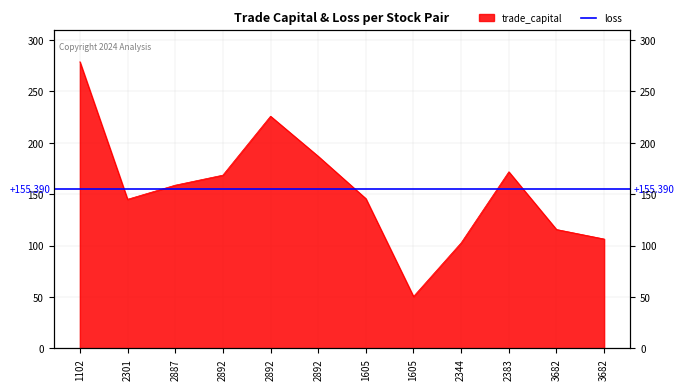

Reading left to right, transcribe all the data shown in this chart.

278.9	145.1	158.8	168.6	225.9	186.9	145.8	50.5	102.7	171.8	115.7	106.4